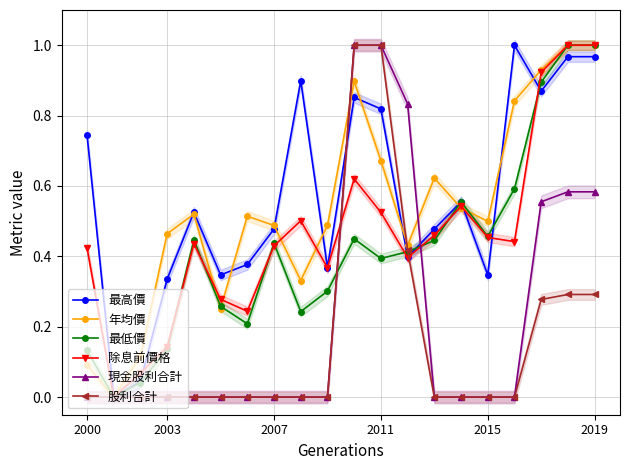

The 股利合計 series shows 1.0 at 2011. True or false?

True